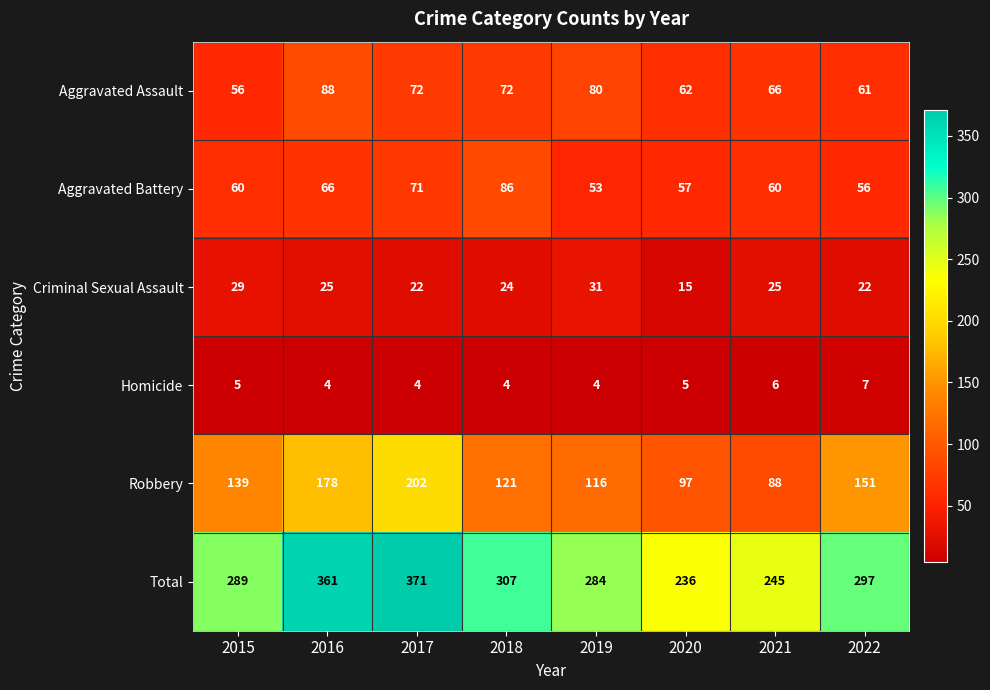

At which label does Criminal Sexual Assault reach its peak?

2019